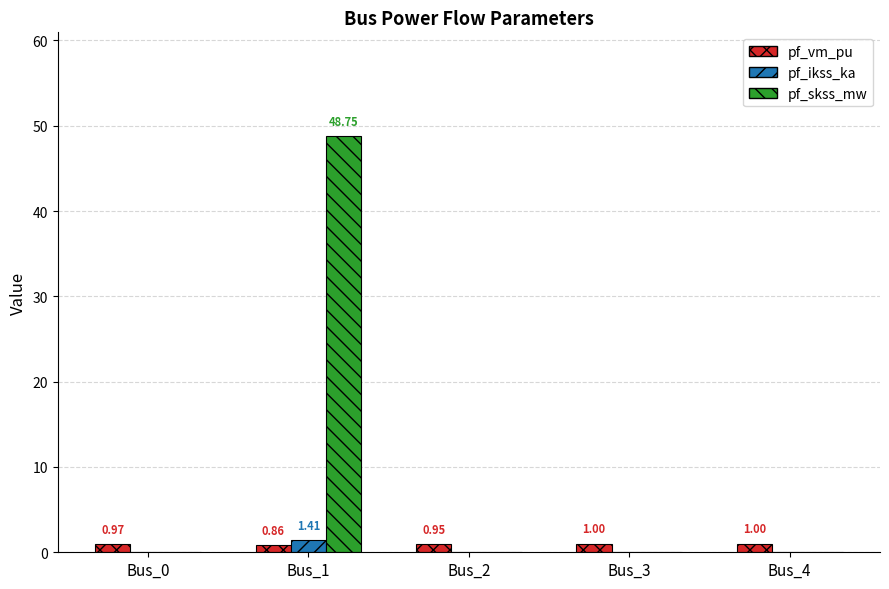

Is it true that pf_skss_mw equals 0.0 at Bus_4?

True